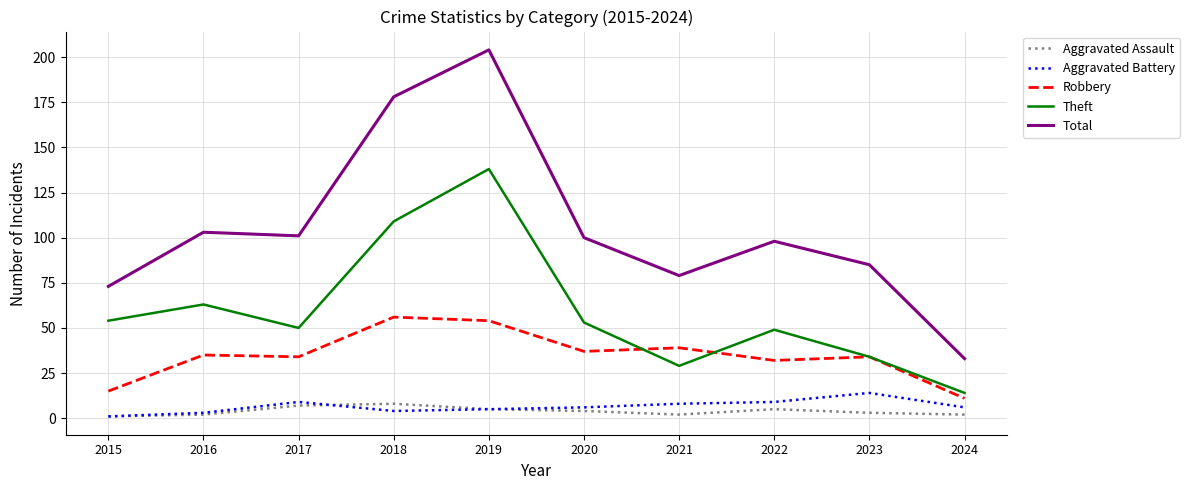

Which category has the lowest value in the Robbery series?

2024